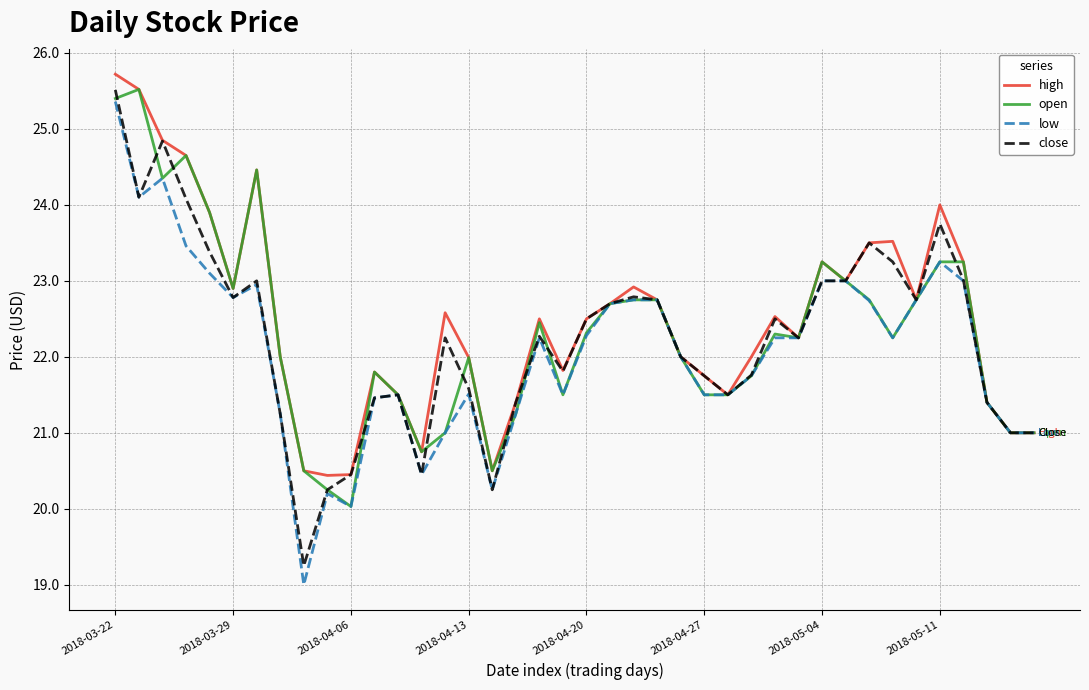

Which series has the largest range (max minus min)?

low